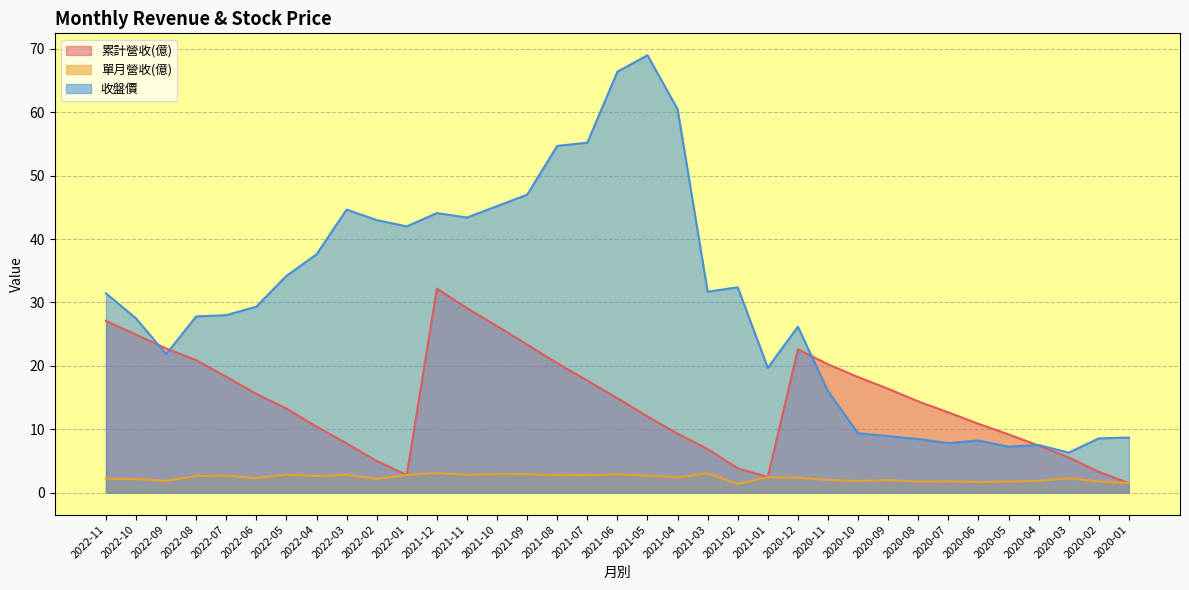

What is the average value of the 收盤價 series?

30.3